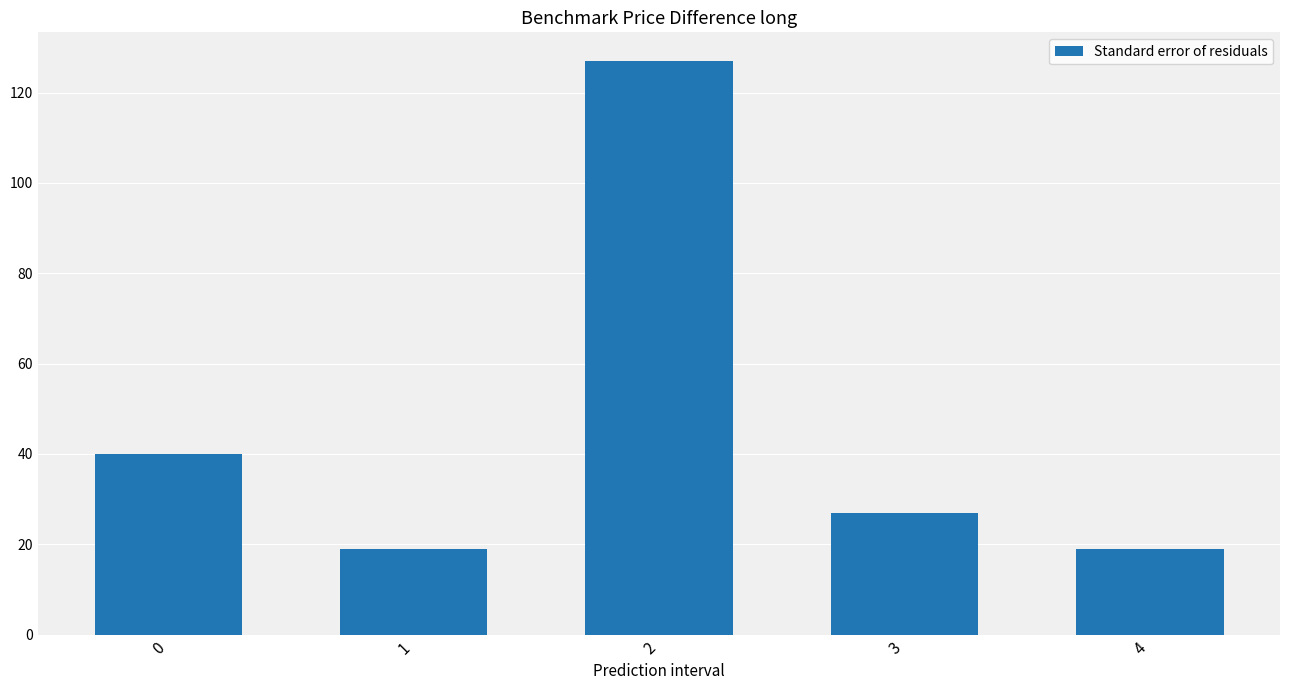

What is the sum of the values at 3 and 0?

67